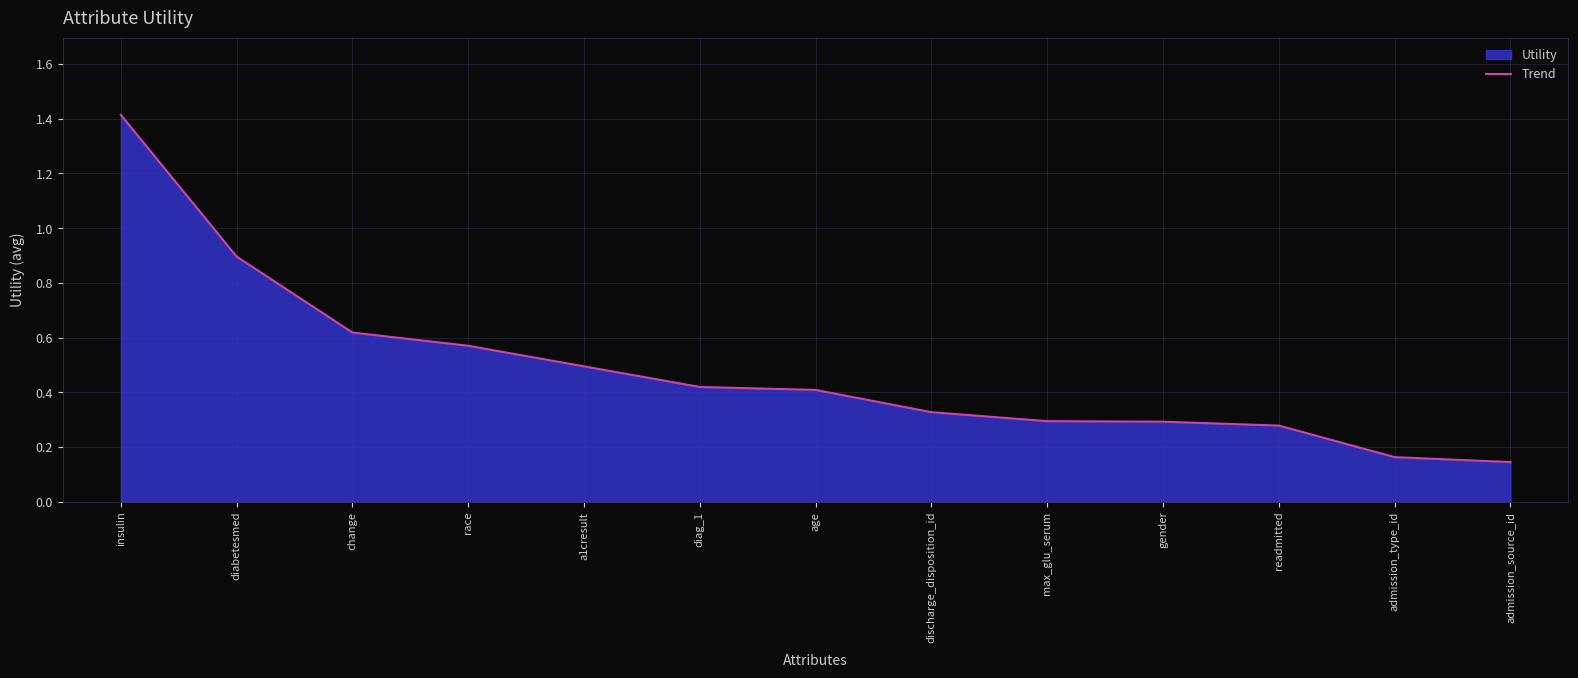

True or false: there are more than 1 points higher than both neighbors.

False